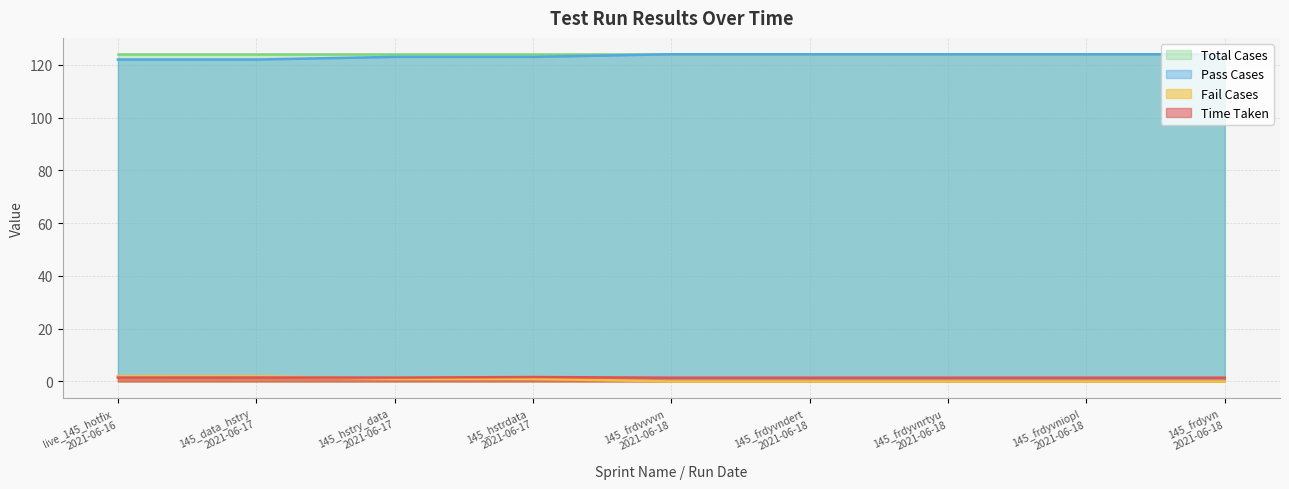

True or false: Pass Cases has more than 2 interior local peaks.

False